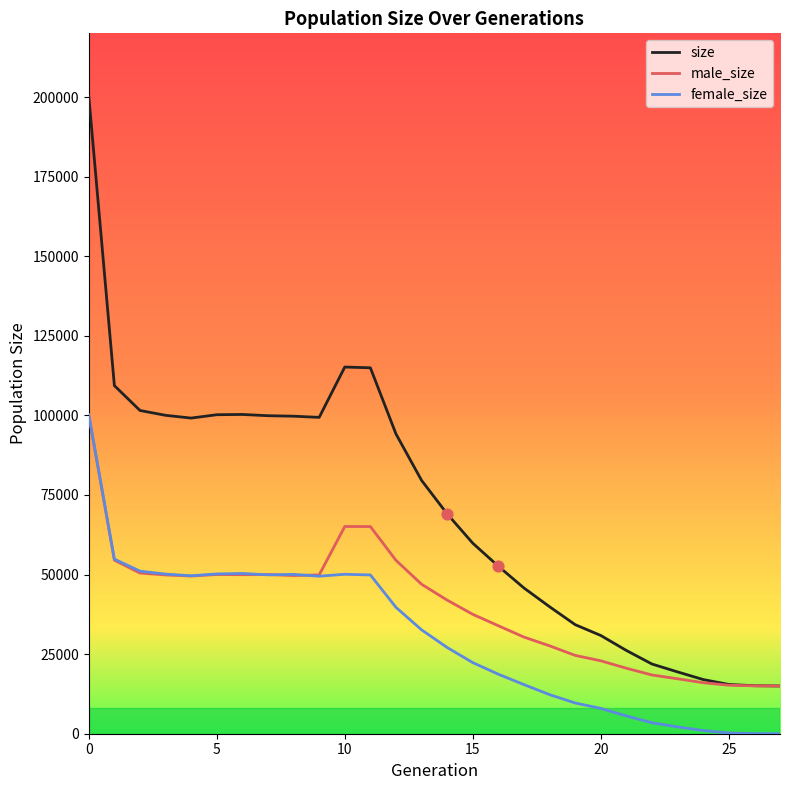

Which series has the largest total across all categories?

size